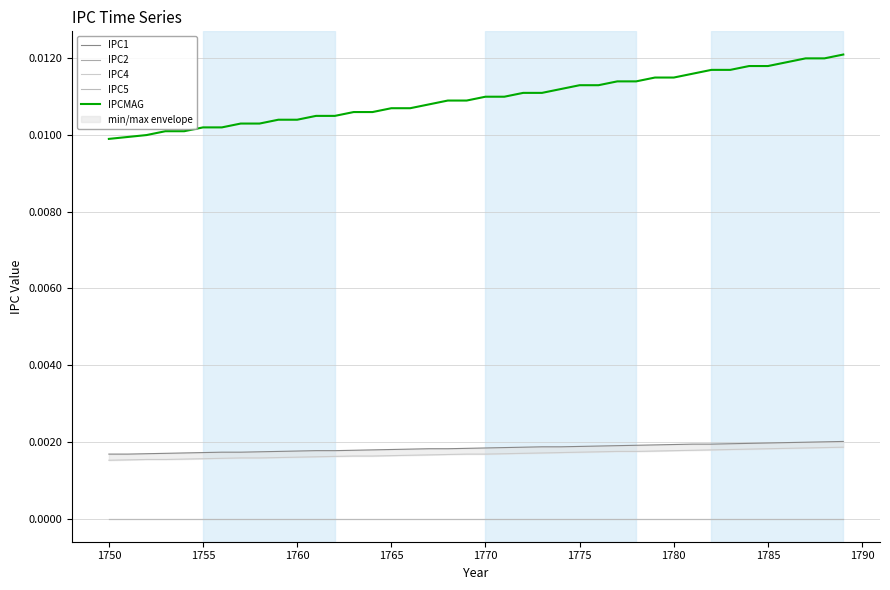

Does the chart have visible grid lines?

Yes